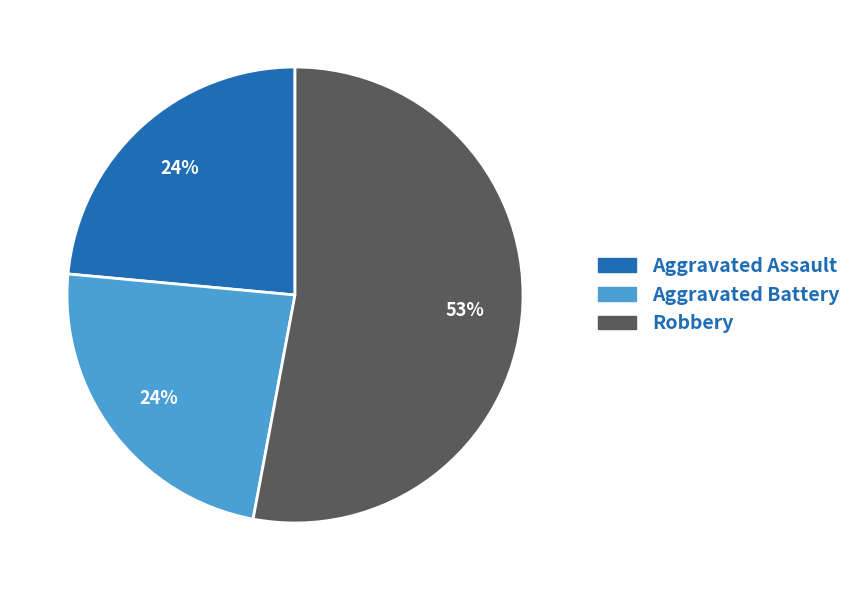

Is there a majority slice in this chart?

Yes